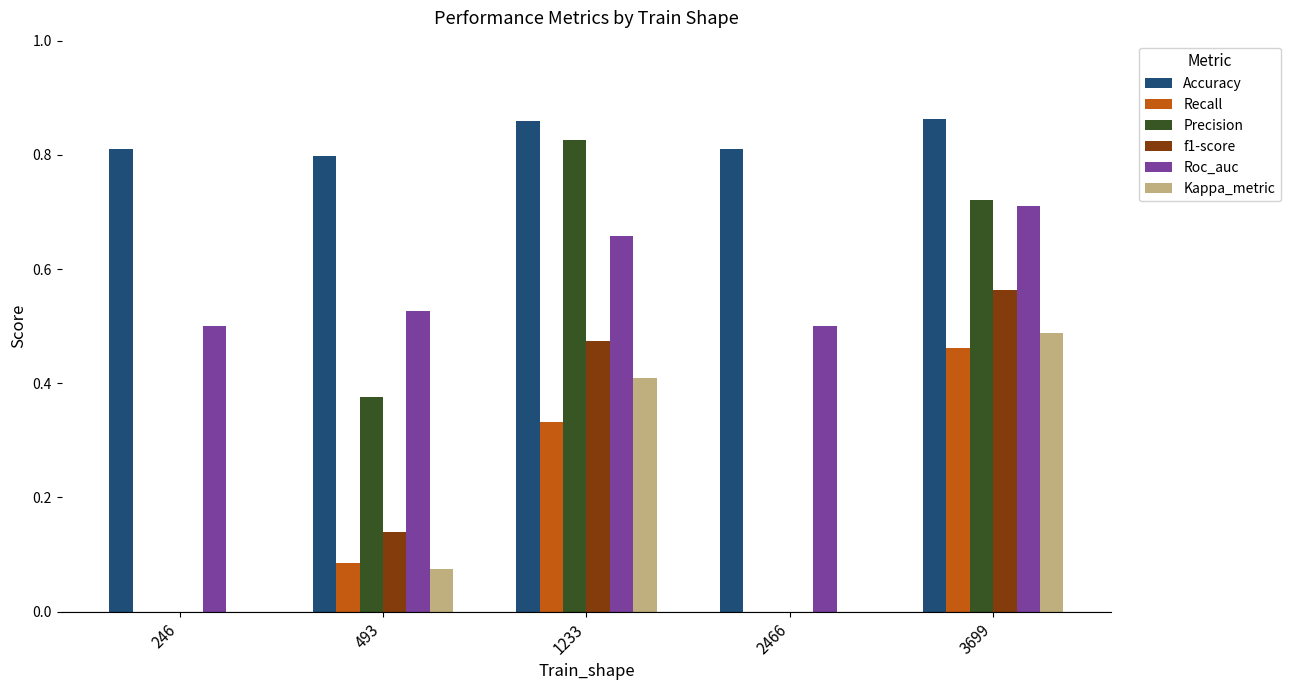

What is the sum of all Kappa_metric values?

1.0